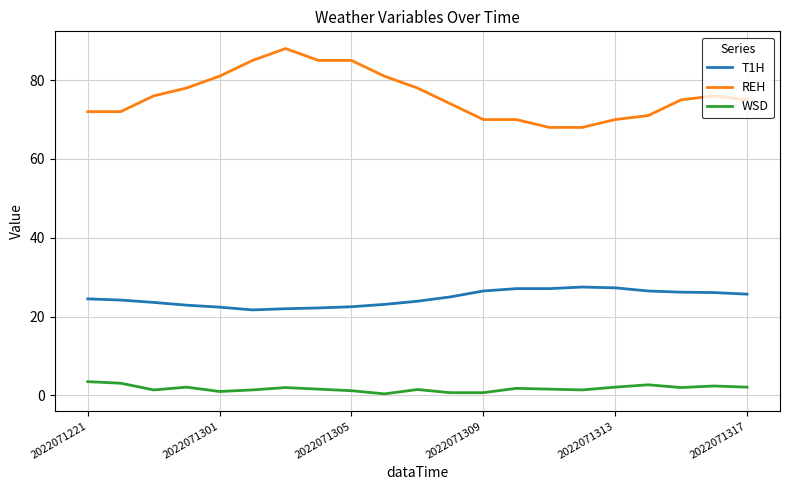

Rank the series by their average value, from highest to lowest.

REH, T1H, WSD